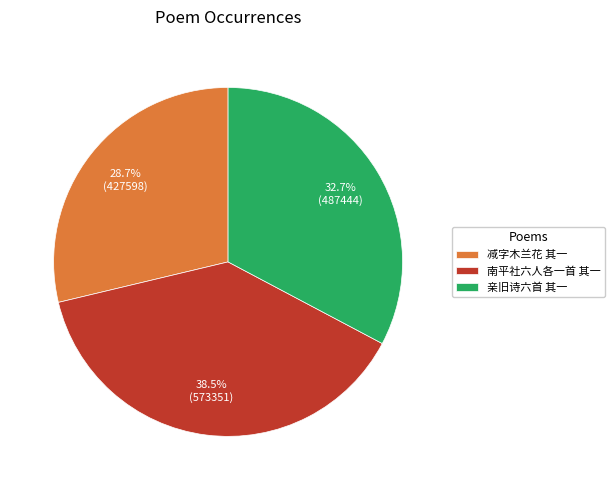

Rank the categories by value from highest to lowest.

南平社六人各一首 其一, 亲旧诗六首 其一, 减字木兰花 其一